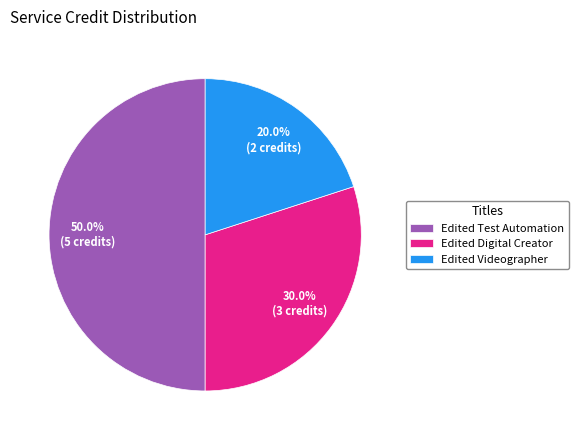

Which has a higher value, Edited Digital Creator or Edited Test Automation?

Edited Test Automation